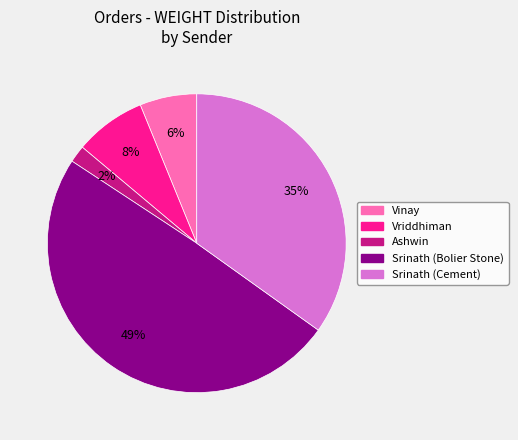

True or false: Ashwin accounts for 14% of the total.

False